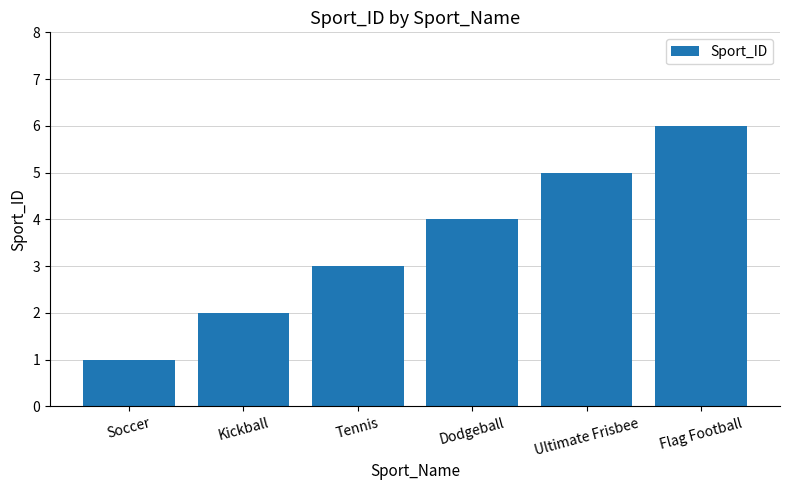

Which label corresponds to the largest value in the chart?

Flag Football